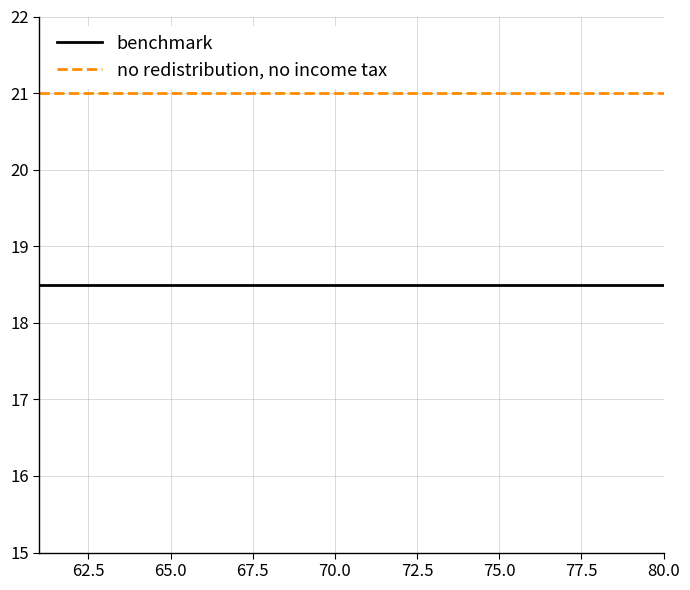

List the series in order of their peak value, lowest first.

benchmark, no redistribution, no income tax